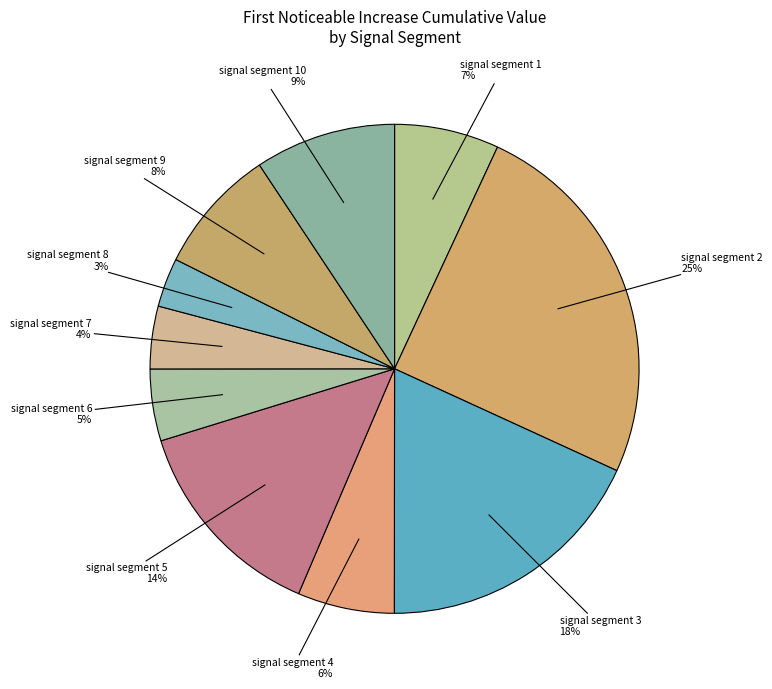

Do signal segment 9 and signal segment 2 together represent more than half of the pie?

No